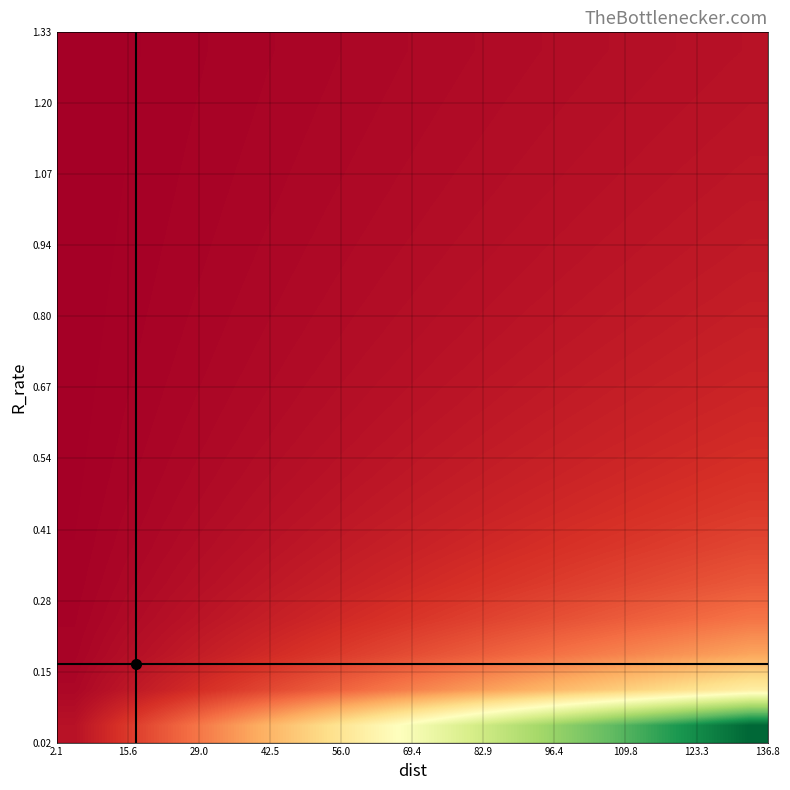

At how many categories does at least one series exceed 0?

20